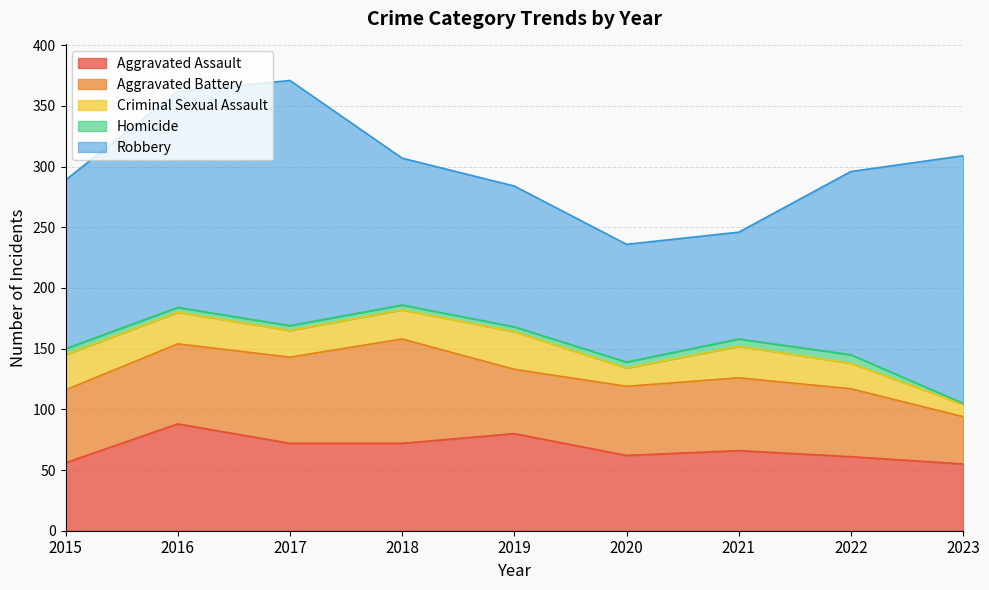

At which category does Criminal Sexual Assault reach its first local valley?

2017